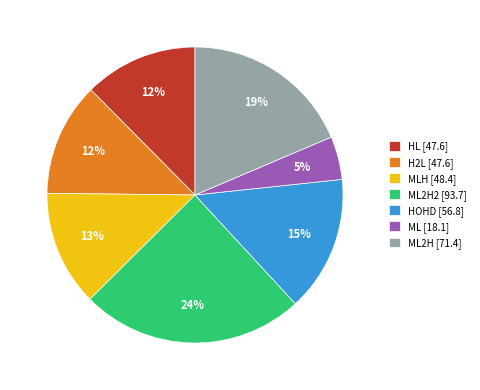

Which slice is the largest?

ML2H2 [93.7]